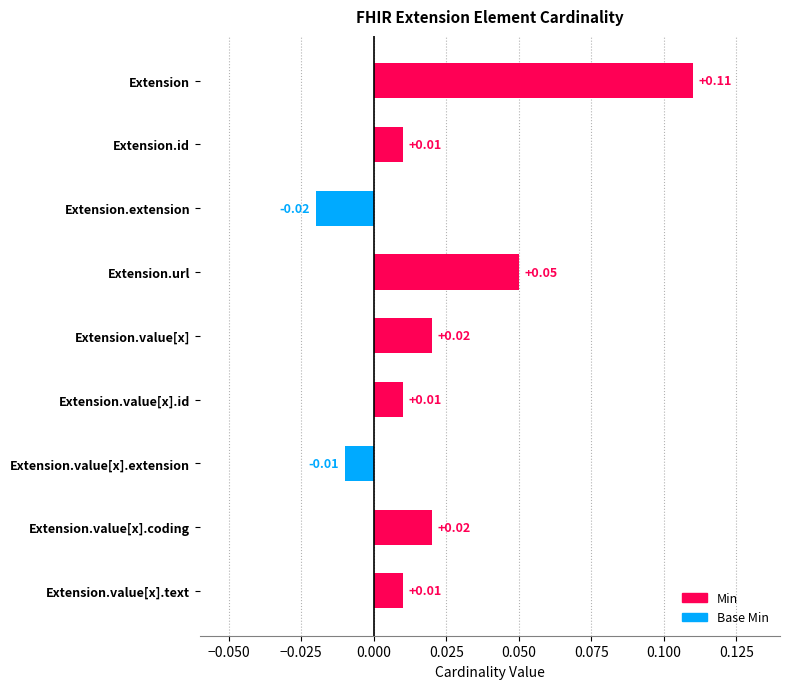

Between Extension.value[x].text and Extension.value[x].extension, which is larger?

Extension.value[x].text